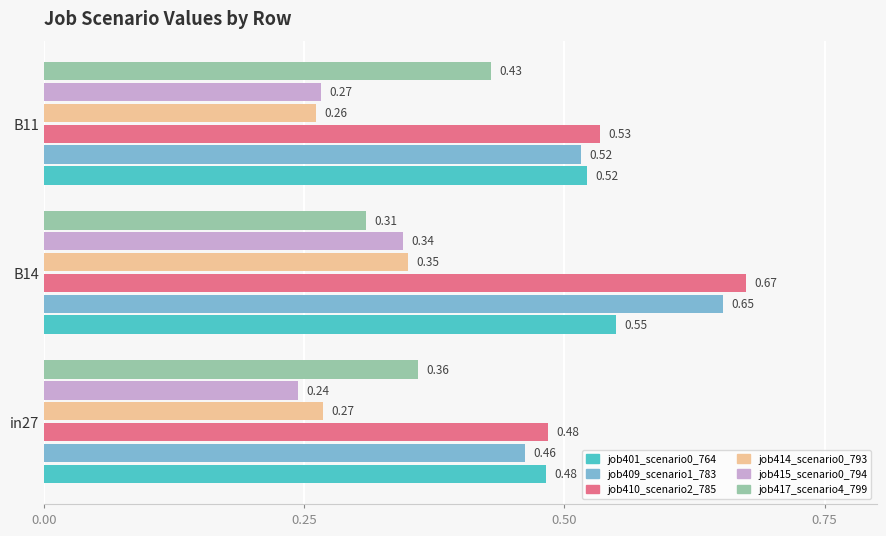

Where is job417_scenario4_799 nearest to the value 0?

B14